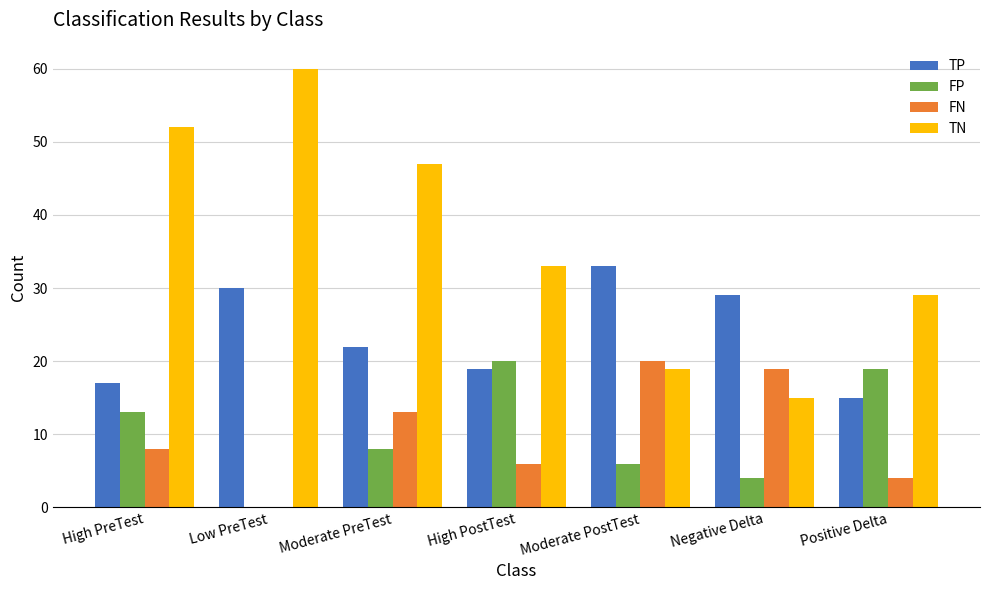

How many categories are shown in the chart?

7